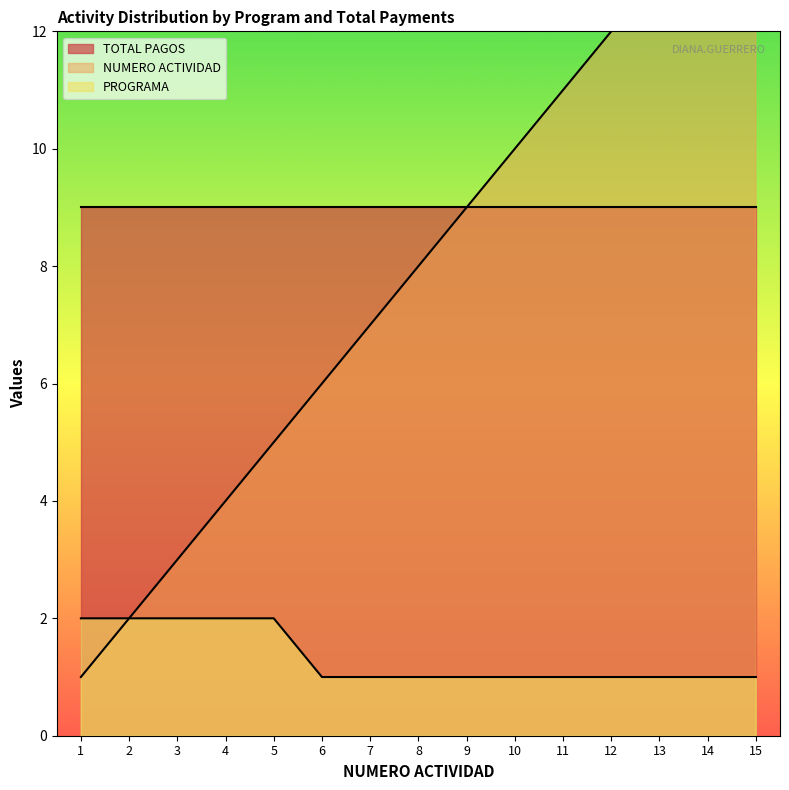

True or false: PROGRAMA and NUMERO ACTIVIDAD cross at least once.

False